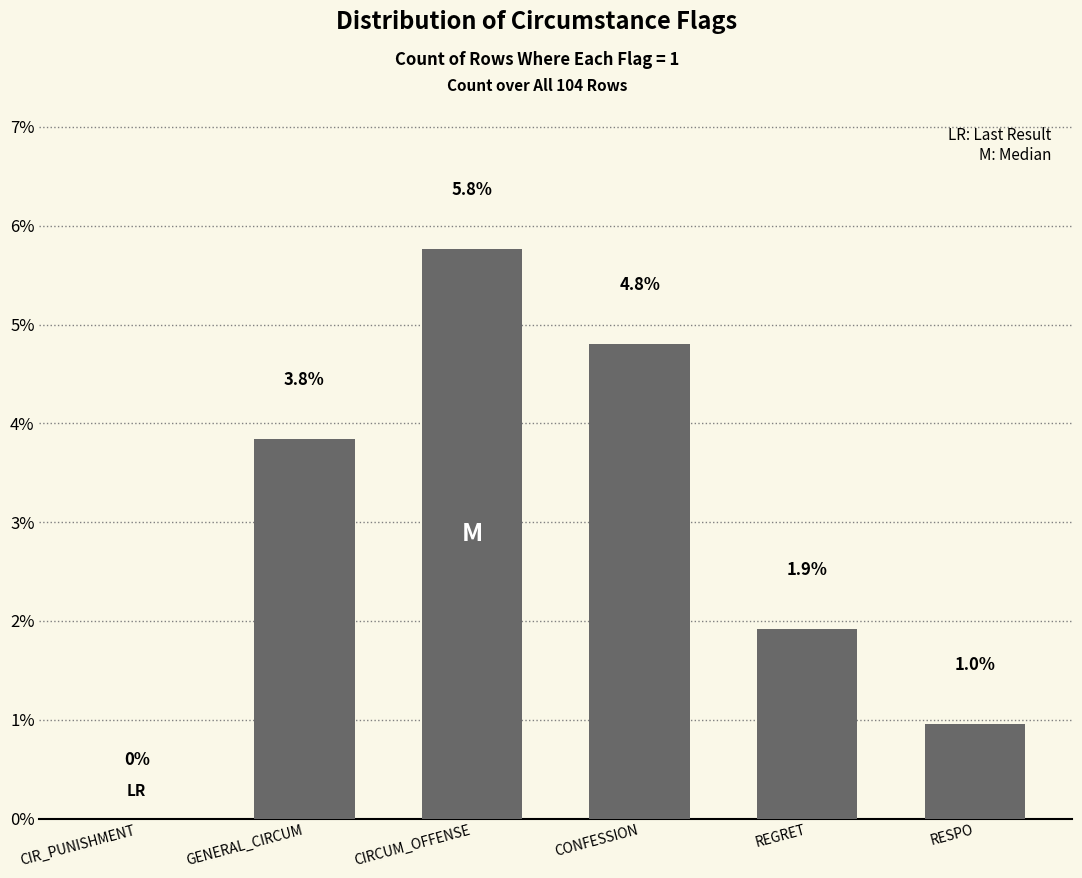

Are the bars horizontal?

No